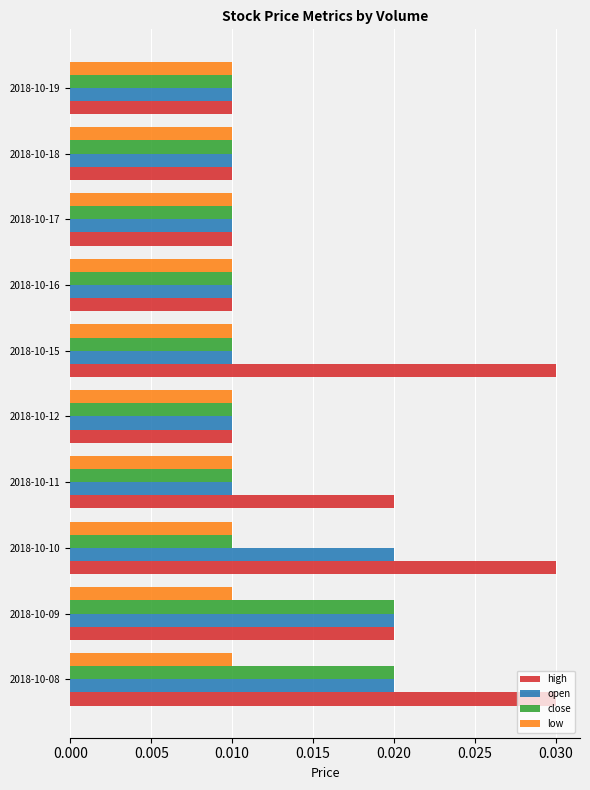

How many open values are between 0 and 1?

10